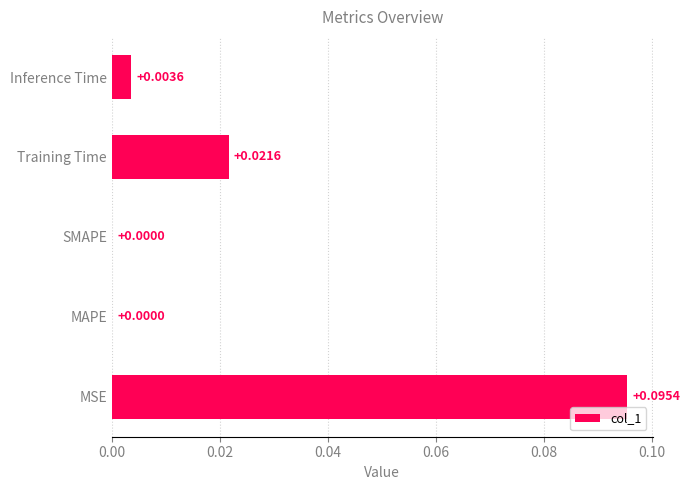

Are the bars grouped side by side (vs. stacked)?

No